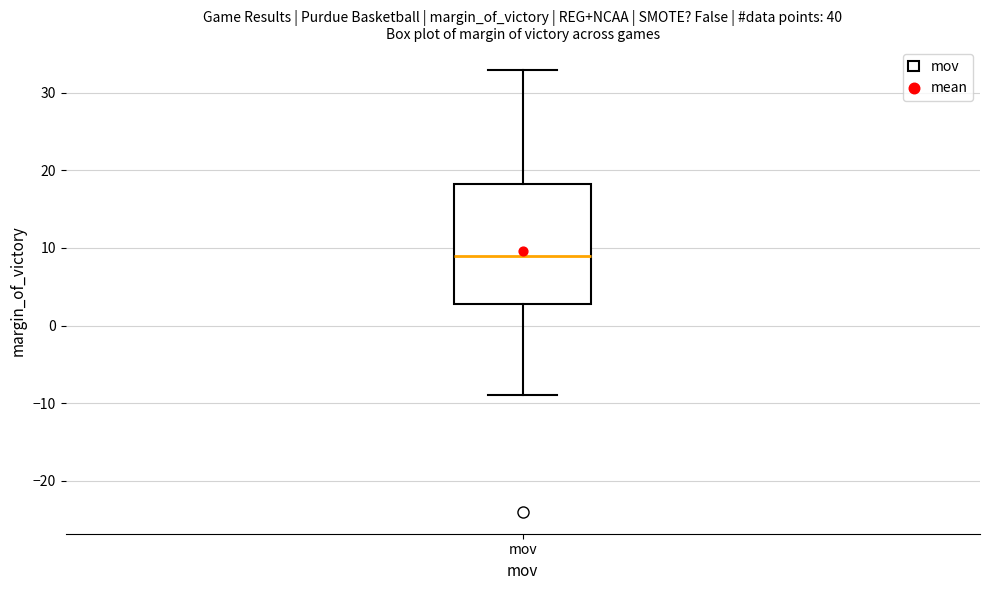

Where does the median line of the box for mov sit on the y-axis? The values are not printed on the chart, so give them approximately, as read against the axis.

9